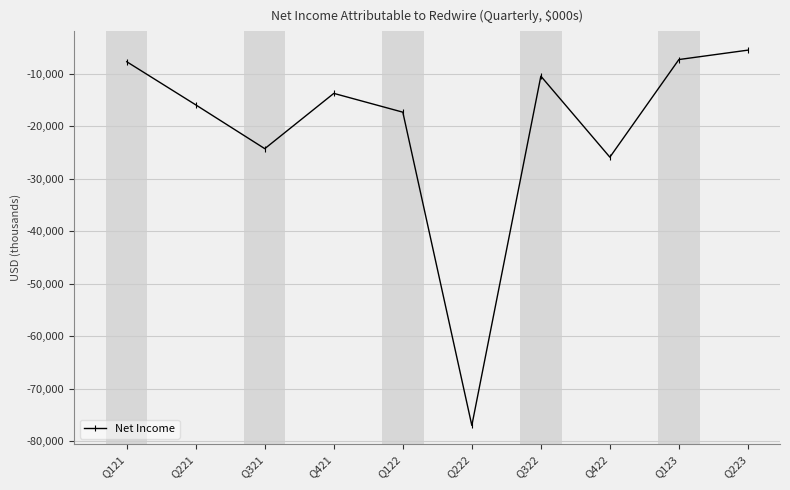

What is the sum of the values at Q422 and Q322?

-36299